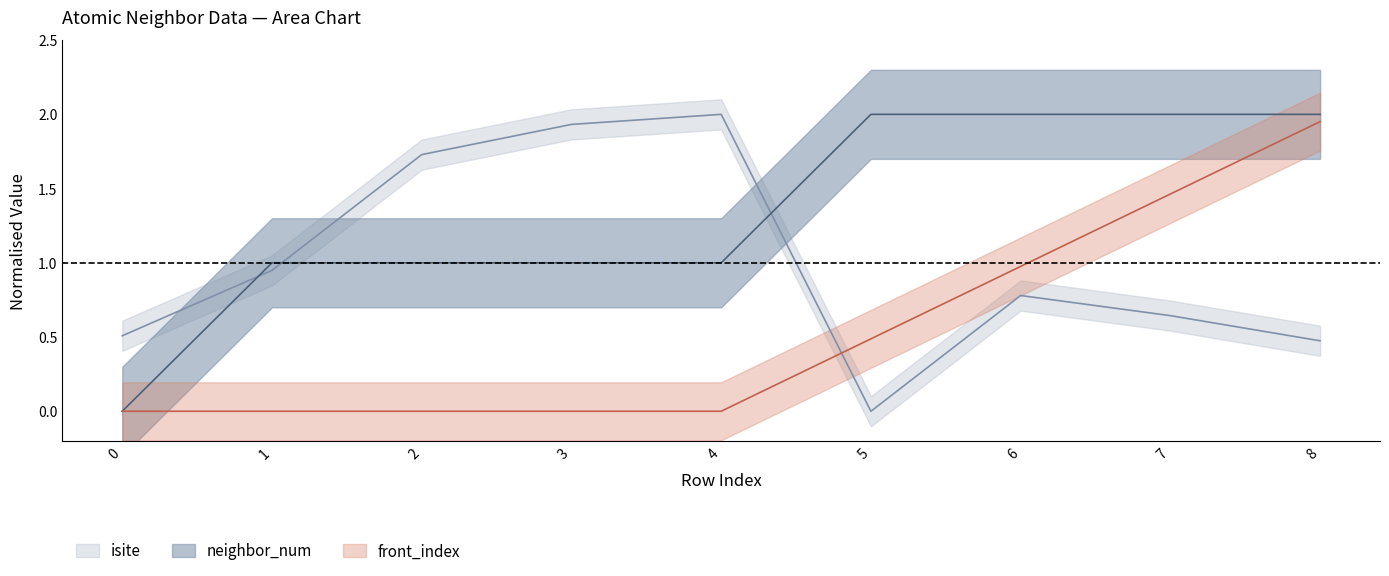

How many values in the front_index series exceed 0?

4